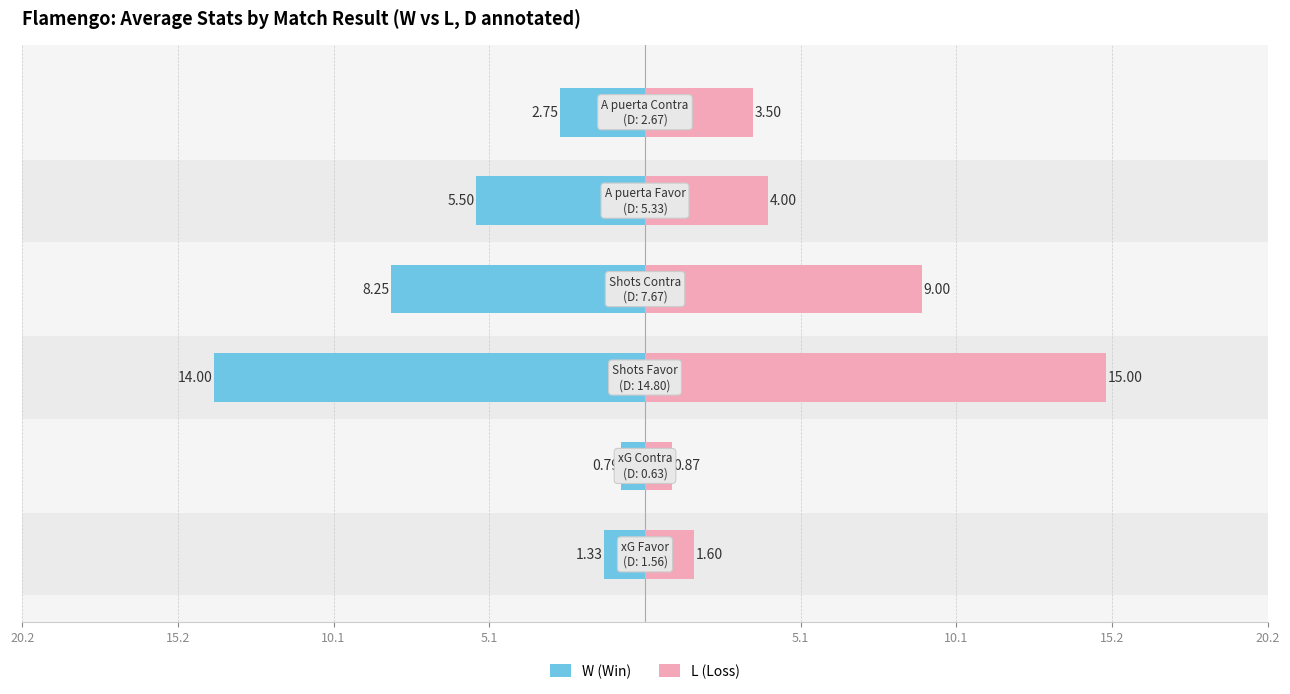

Reading left to right, what are all the values shown in this chart?

W (Win): -1.3	-0.8	-14.0	-8.2	-5.5	-2.8
L (Loss): 1.6	0.9	15.0	9.0	4.0	3.5